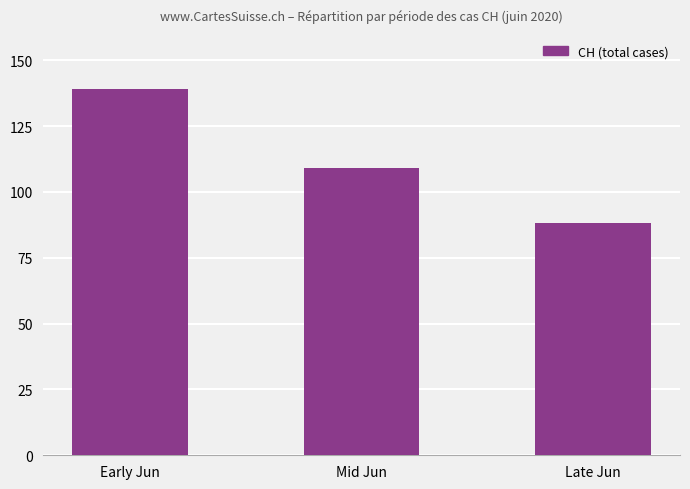

Approximately how many times larger is the value at Mid Jun compared to Early Jun?

0.8